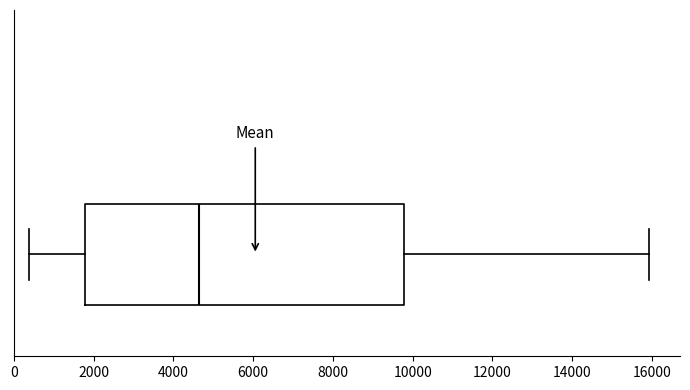

Read this box plot against the x-axis: the position of the median line, the range covered by the box, and the ends of both whiskers. The values are not printed on the chart, so give them approximately, as read against the axis.

median 4600, box 1800 to 9800, whiskers 400 to 16000